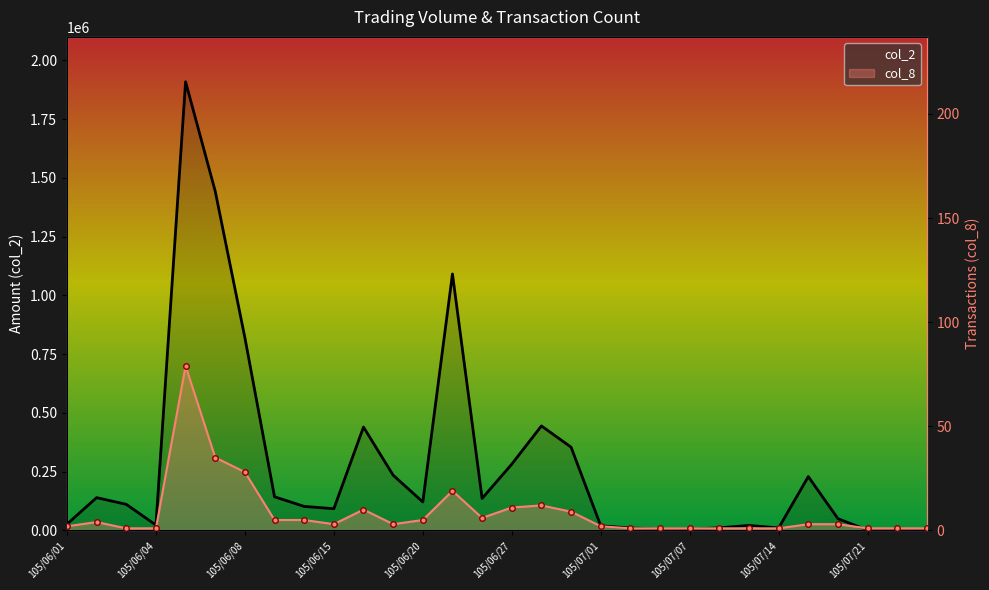

Which category has the lowest value across all series?

105/06/03